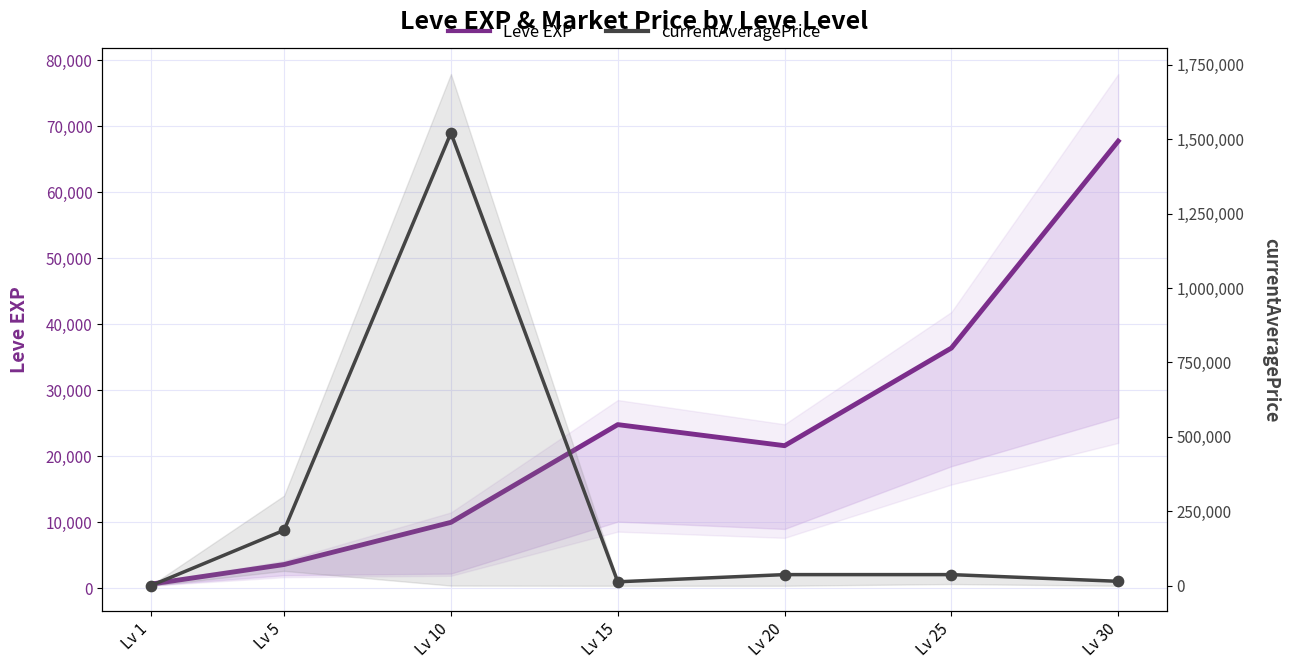

Which series has the largest total across all categories?

currentAveragePrice